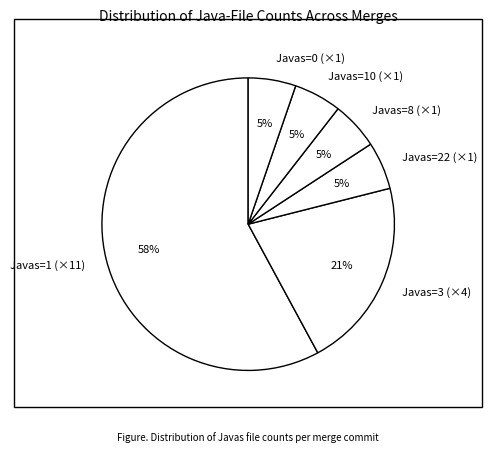

Which category has the biggest portion of the pie?

Javas=1 (×11)